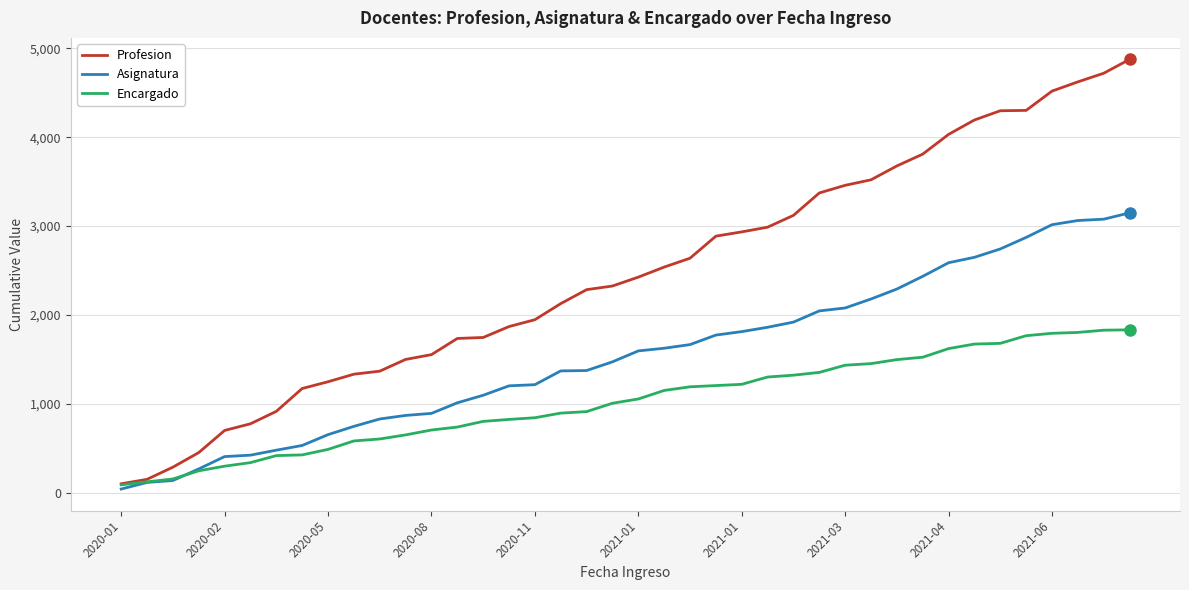

Which series has the widest spread of values?

Profesion